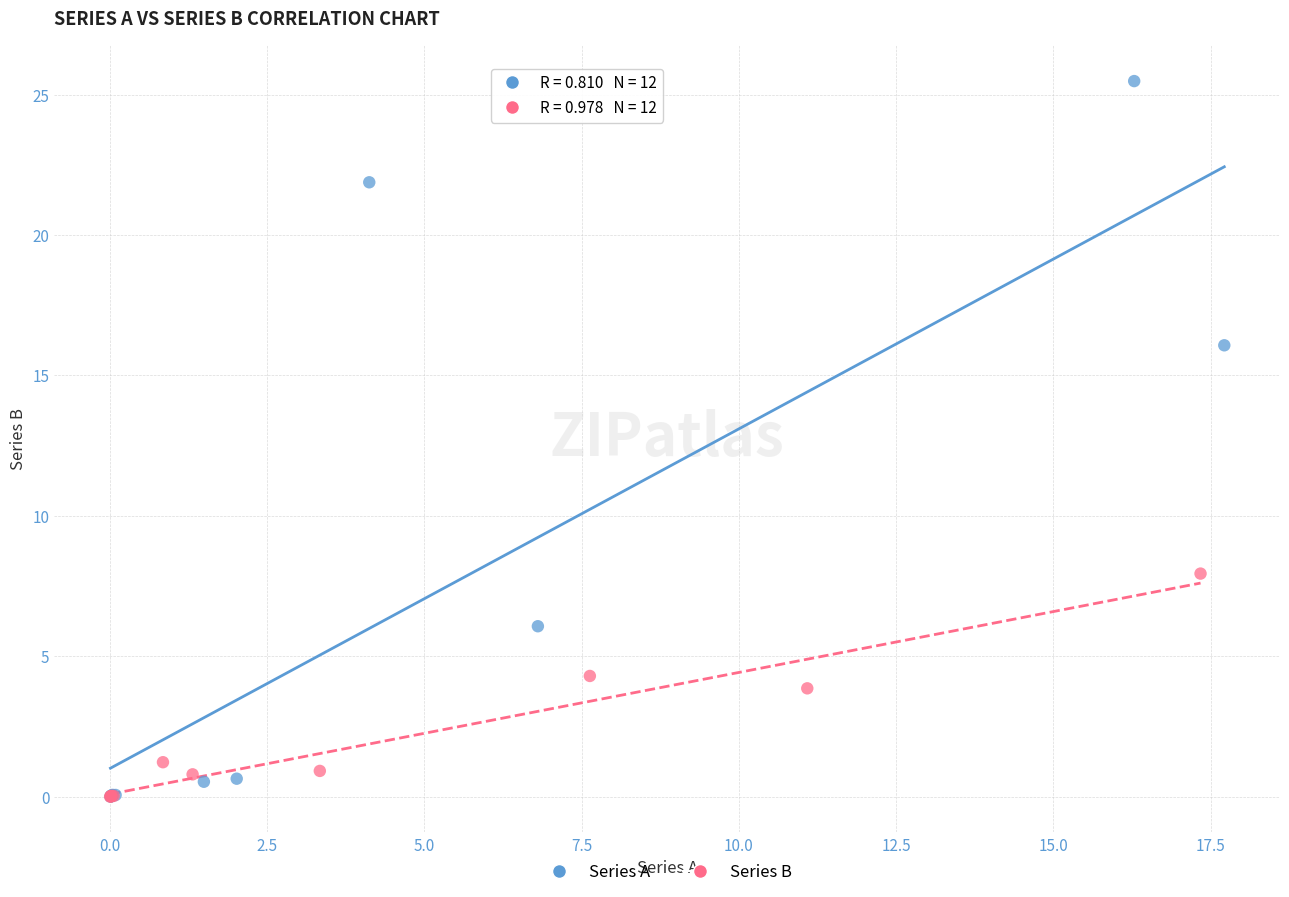

Which series has the widest spread of Y values?

Series A